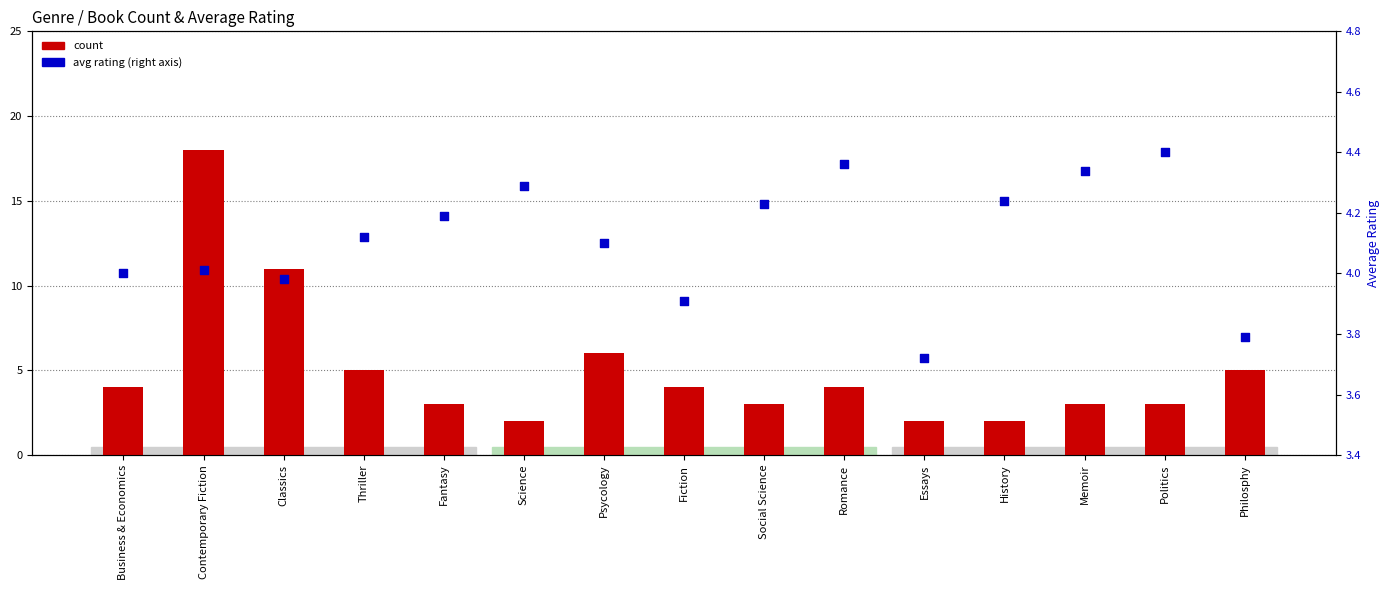

At how many categories does at least one series exceed 6?

2